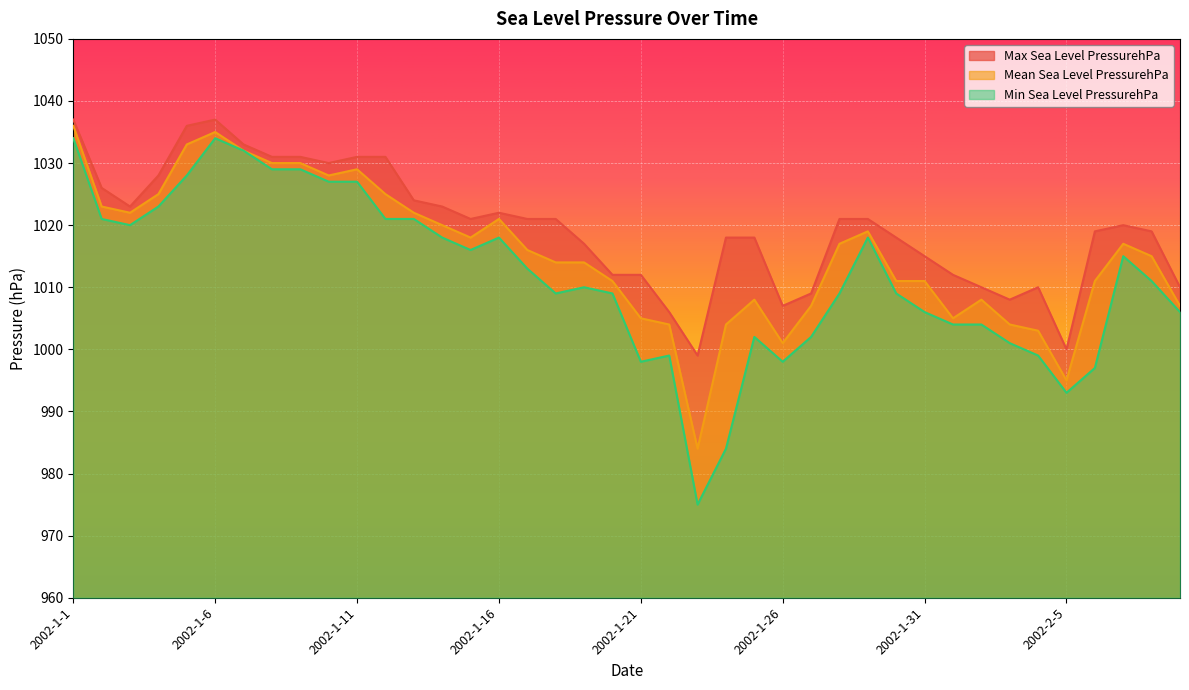

Which series changed the most between 2002-1-14 and 2002-1-21?

Min Sea Level PressurehPa